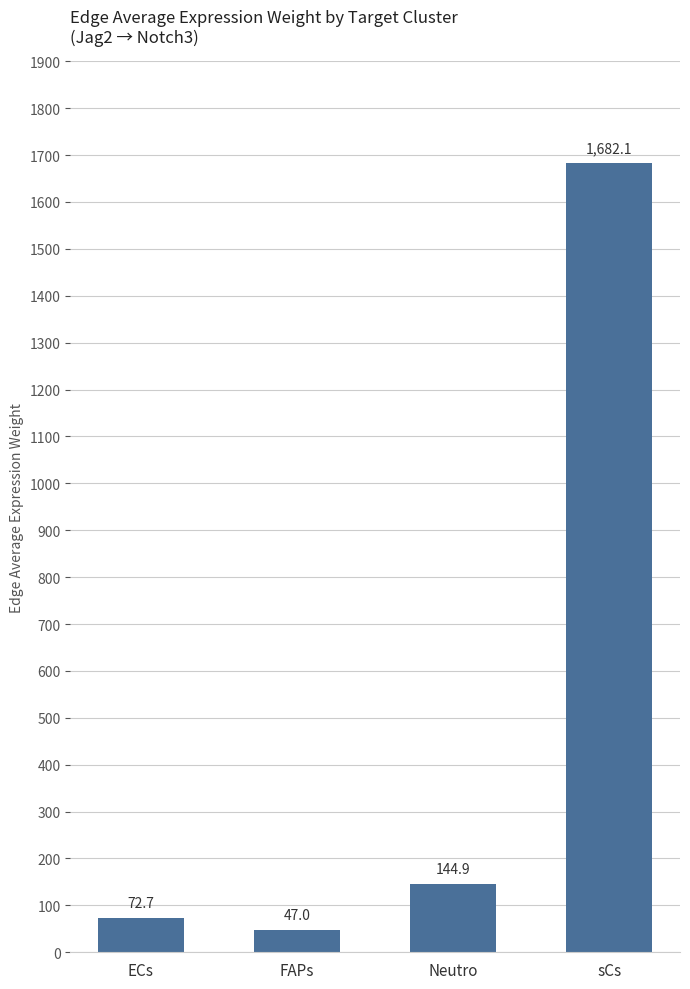

Which category has the highest value across all series?

sCs